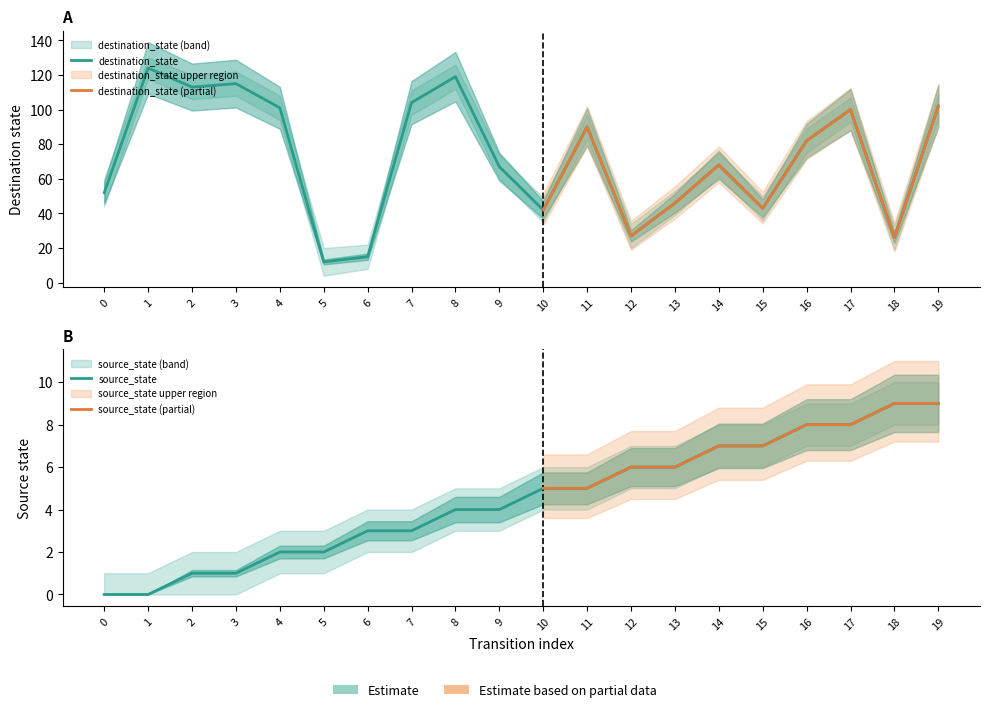

Reading left to right, list all the values displayed in this chart.

source_state: 0	0	1	1	2	2	3	3	4	4	5	5	6	6	7	7	8	8	9	9
destination_state: 52	124	113	115	101	12	15	104	119	67	42	90	27	46	68	43	82	100	26	102